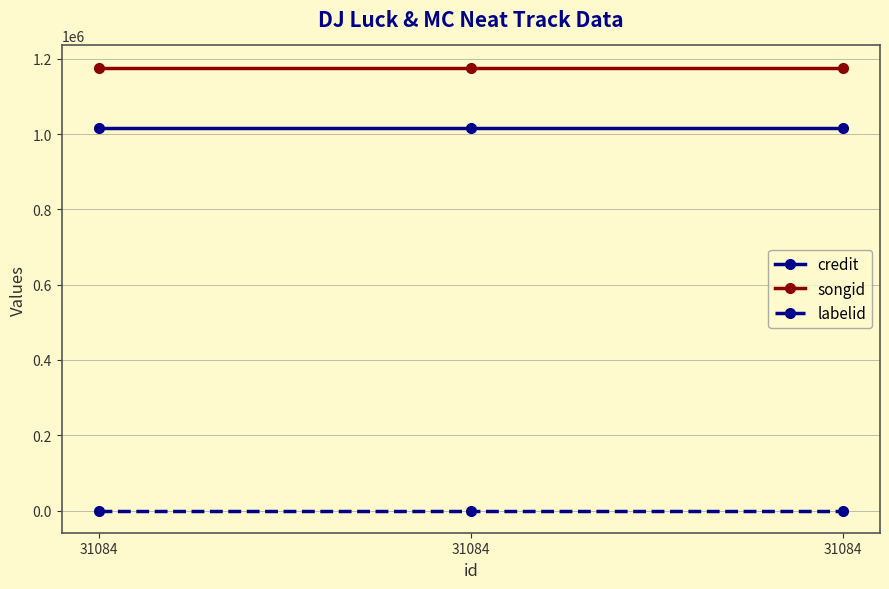

Does the chart display data point markers on the line(s)?

Yes